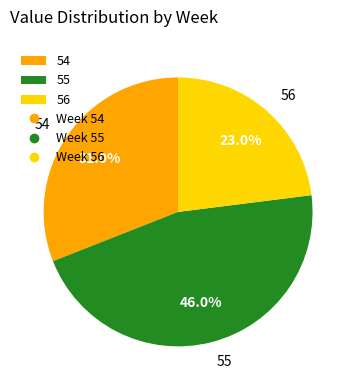

Which category has the biggest portion of the pie?

55